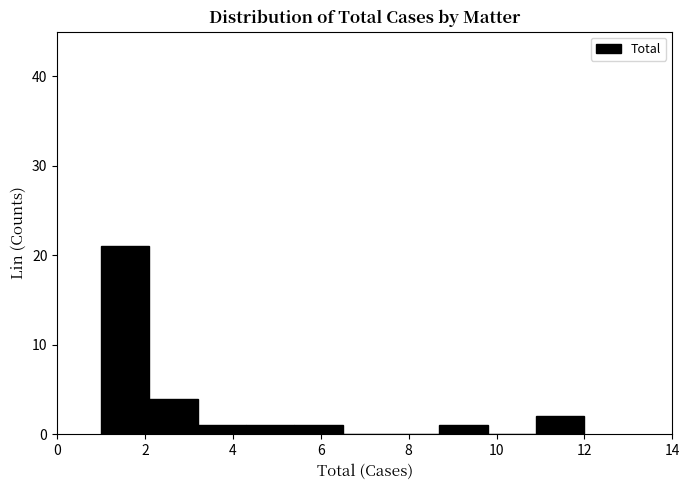

Reading left to right, list every bar in this chart as the range it spans on the x-axis followed by its height. Neither the bar edges nor the heights are printed on the chart, so give them approximately, as read against the axes.

1.0 to 2.1: 21
2.1 to 3.2: 4
3.2 to 4.3: 1
4.3 to 5.4: 1
5.4 to 6.5: 1
6.5 to 7.6: 0
7.6 to 8.7: 0
8.7 to 9.8: 1
9.8 to 10.9: 0
10.9 to 12.0: 2